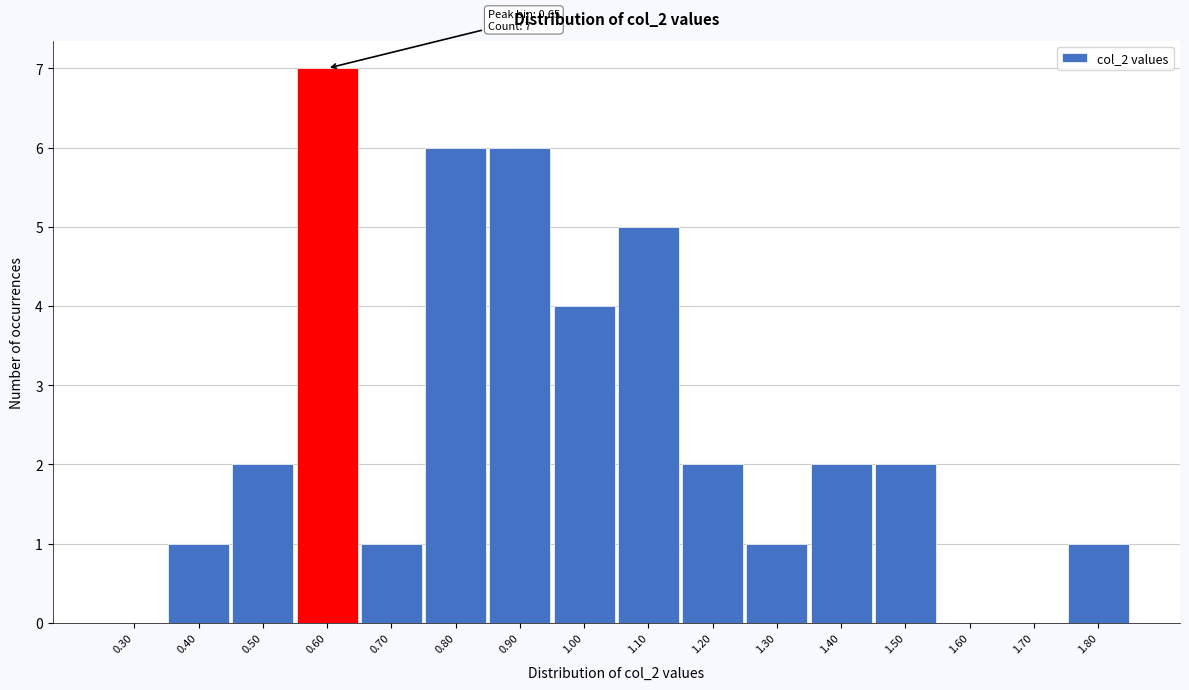

Reading left to right, extract all data points from this chart.

0.30=0	0.40=1	0.50=2	0.60=7	0.70=1	0.80=6	0.90=6	1.00=4	1.10=5	1.20=2	1.30=1	1.40=2	1.50=2	1.60=0	1.70=0	1.80=1